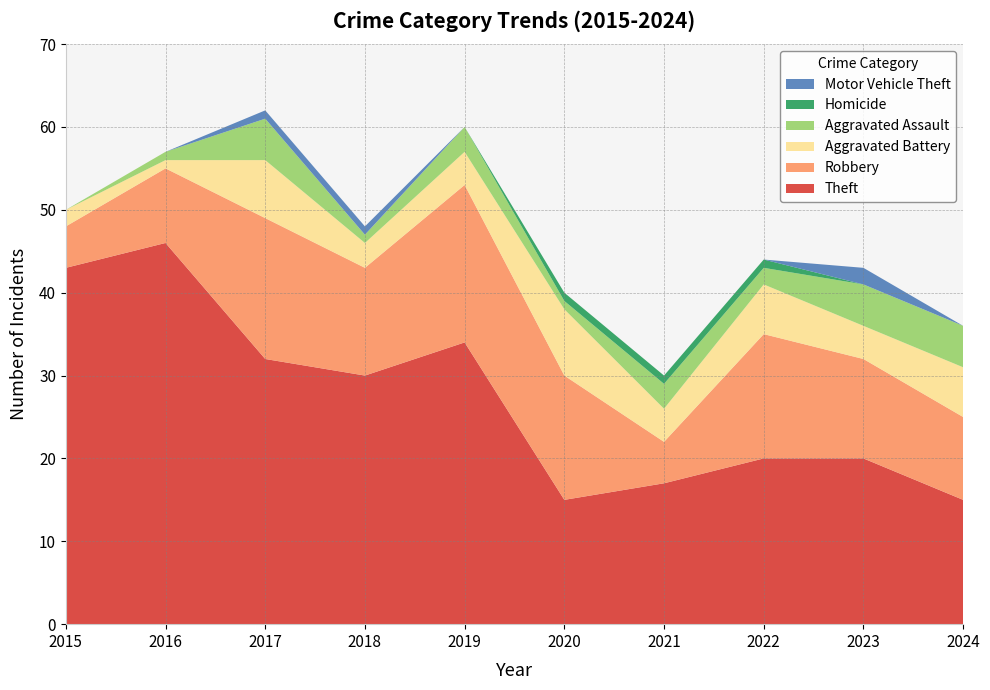

Reading left to right, list all the values displayed in this chart.

Theft: 43	46	32	30	34	15	17	20	20	15
Robbery: 5	9	17	13	19	15	5	15	12	10
Aggravated Battery: 2	1	7	3	4	8	4	6	4	6
Aggravated Assault: 0	1	5	1	3	1	3	2	5	5
Homicide: 0	0	0	0	0	1	1	1	0	0
Motor Vehicle Theft: 0	0	1	1	0	0	0	0	2	0